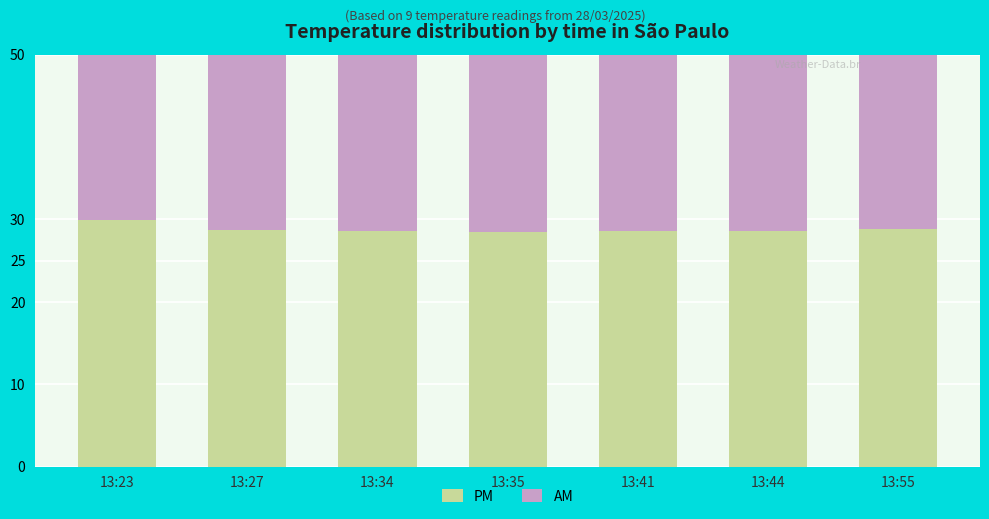

At which label is PM closest to 29?

13:55